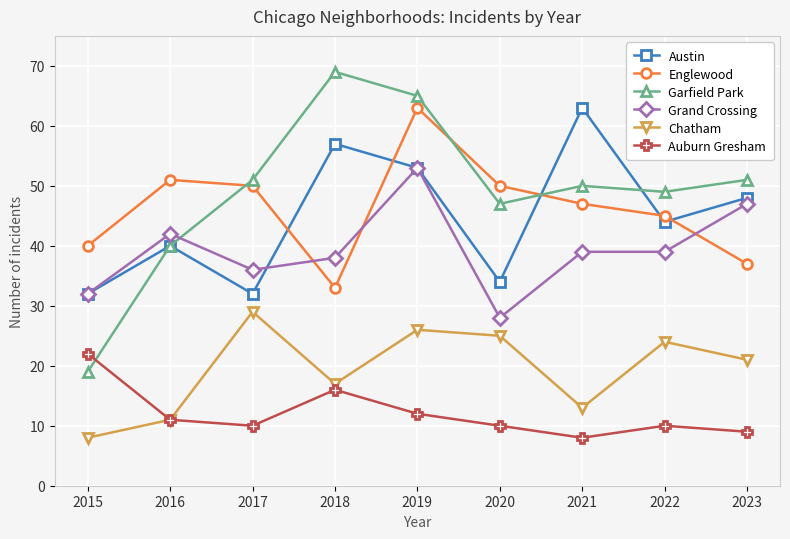

What is the maximum value shown in the chart?

69